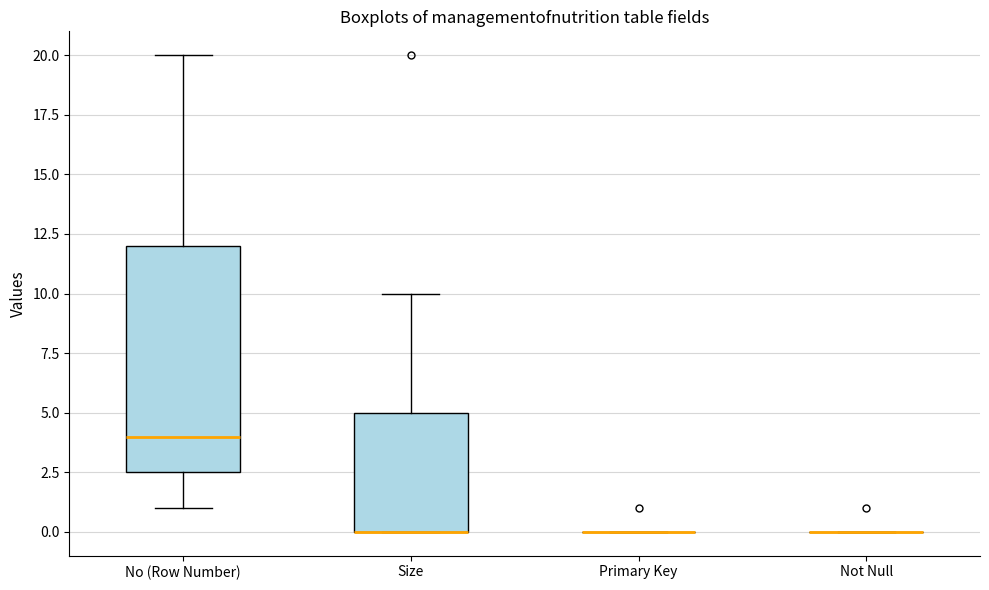

Reading left to right, transcribe this box plot: for each box, give where its median line is, the range the box spans, and where its two whiskers end, as read against the y-axis. The values are not printed on the chart, so give them approximately, as read against the axis.

No (Row Number): median 4.0, box 2.5 to 12.0, whiskers 1.0 to 20.0
Size: median 0.0 (drawn on the box's lower edge), box 0.0 to 5.0, whiskers 0.0 to 10.0
Primary Key: box collapsed to a line at 0.0, whiskers 0.0 to 0.0
Not Null: box collapsed to a line at 0.0, whiskers 0.0 to 0.0